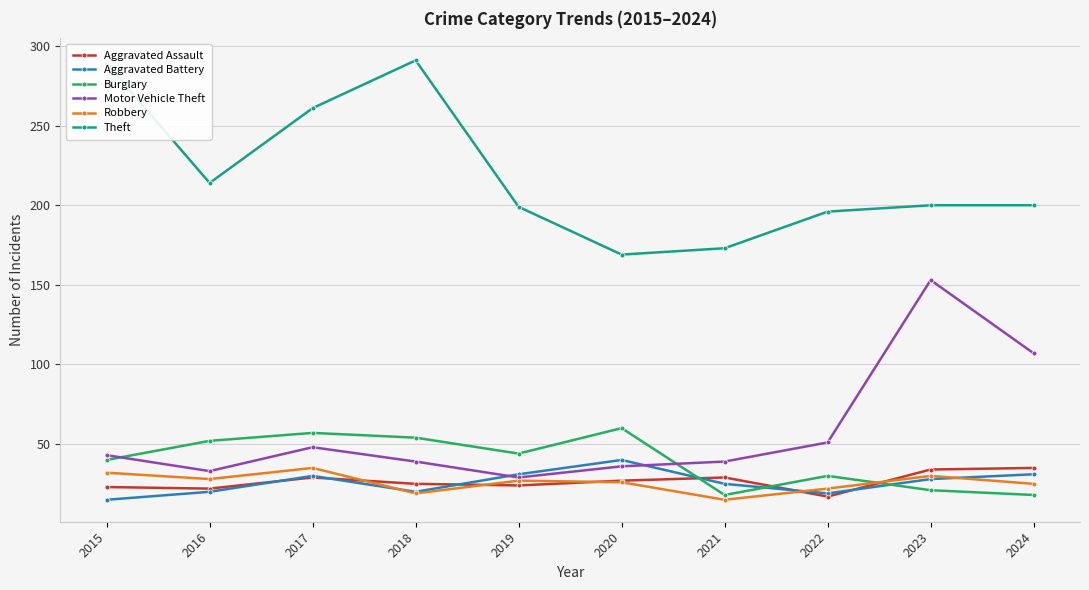

What is the value of the Aggravated Battery point at the 4th from the left?

20